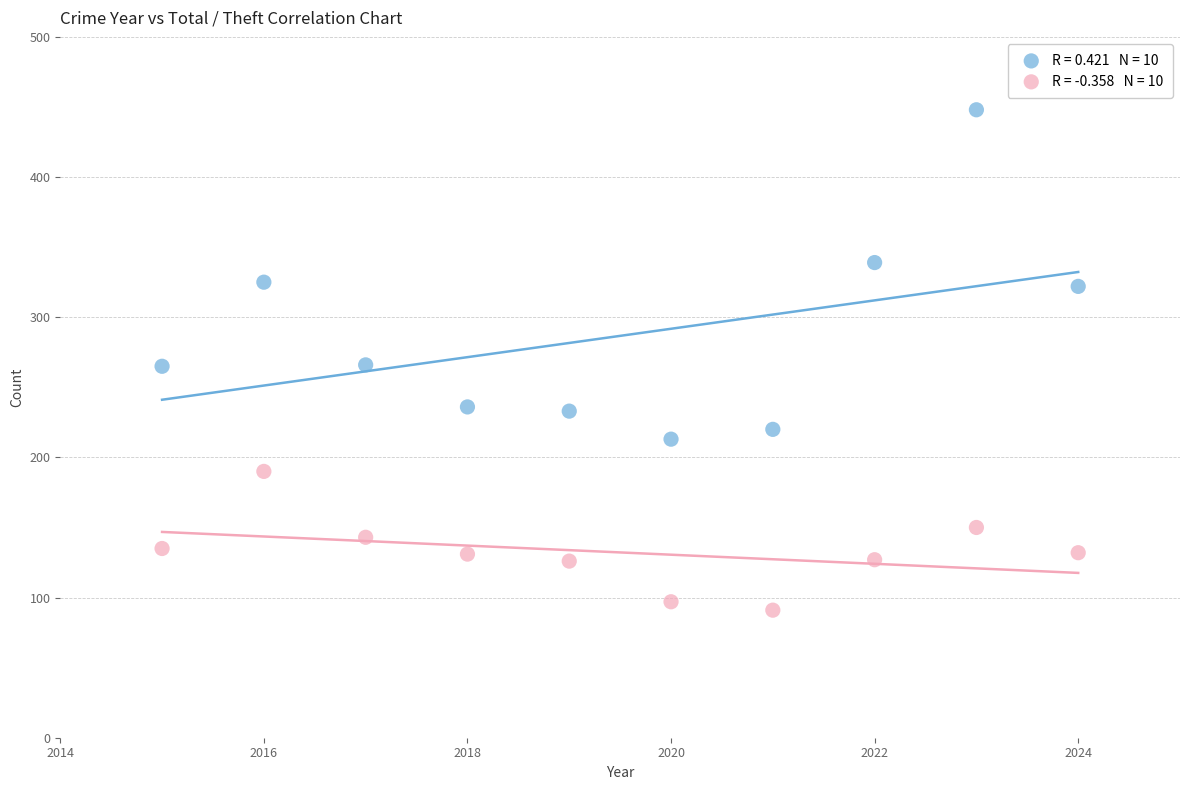

Across all data points, what is the range of Y values (max minus min)?

357